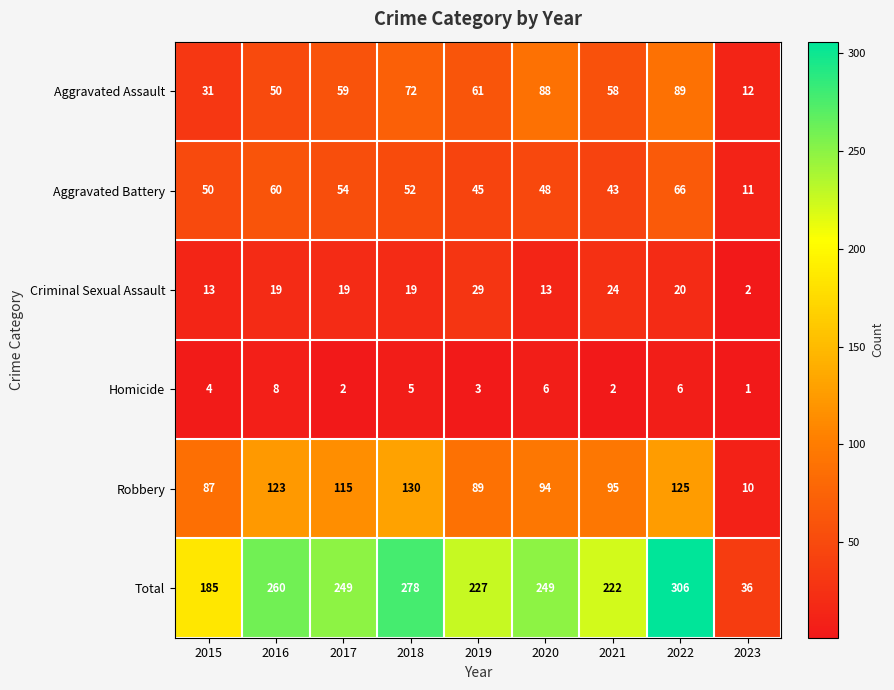

The Total series shows 401 at 2016. True or false?

False